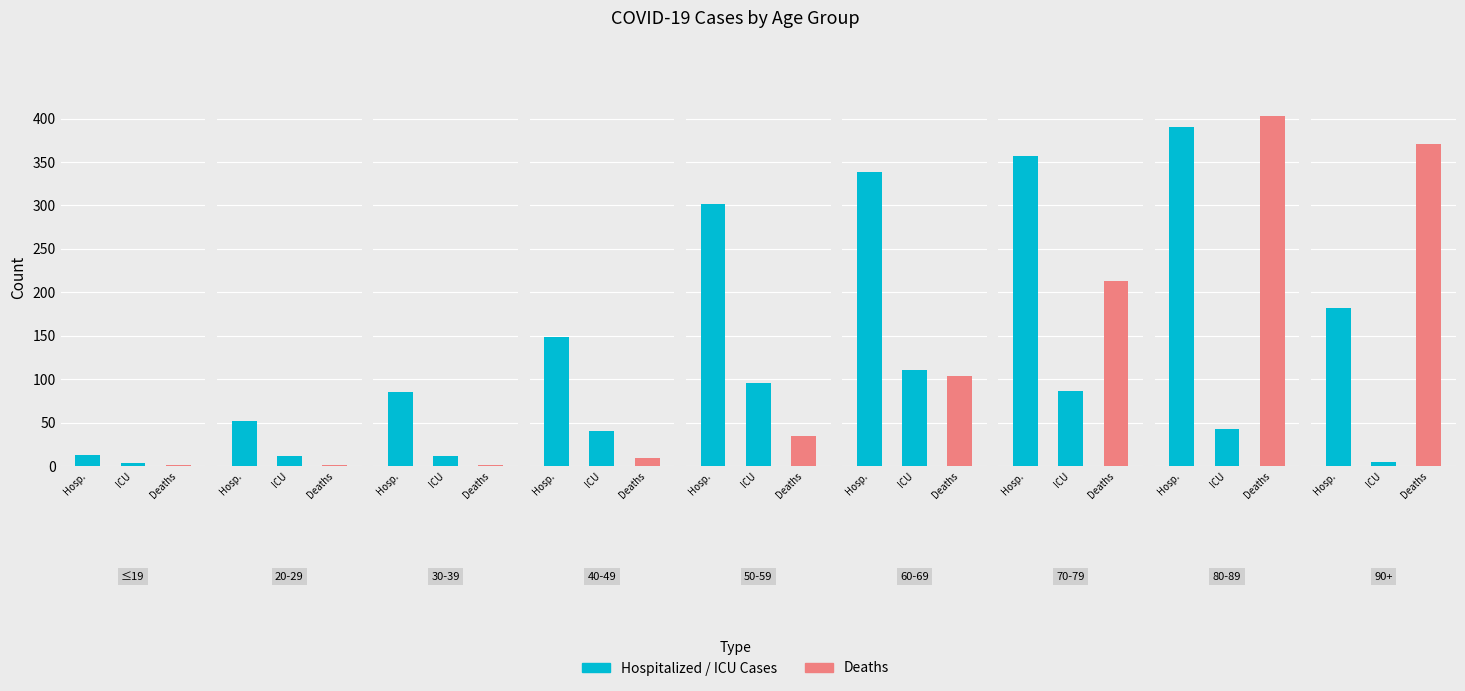

Are the bars horizontal?

No